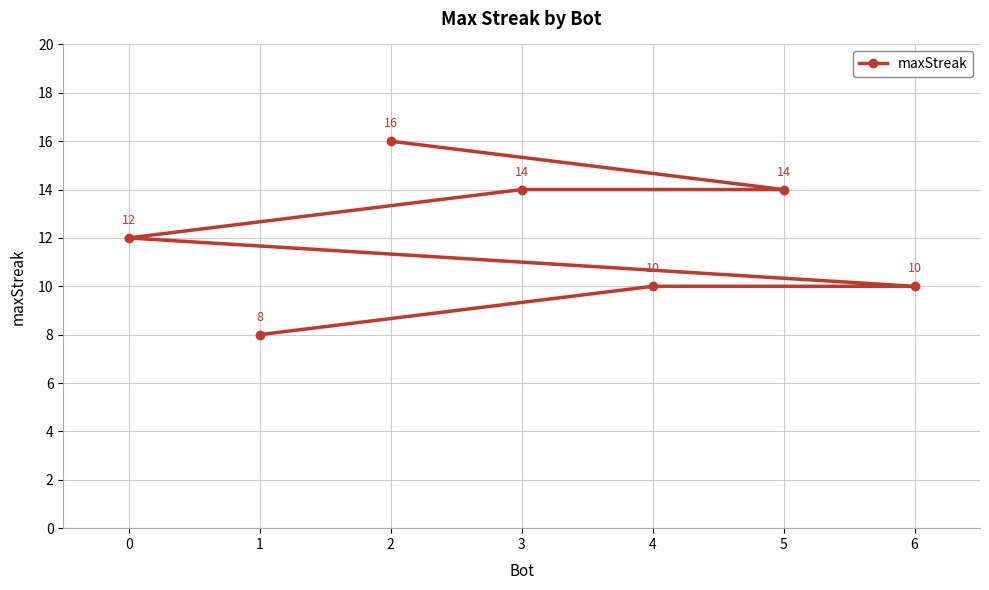

Count the number of data series in this chart.

1